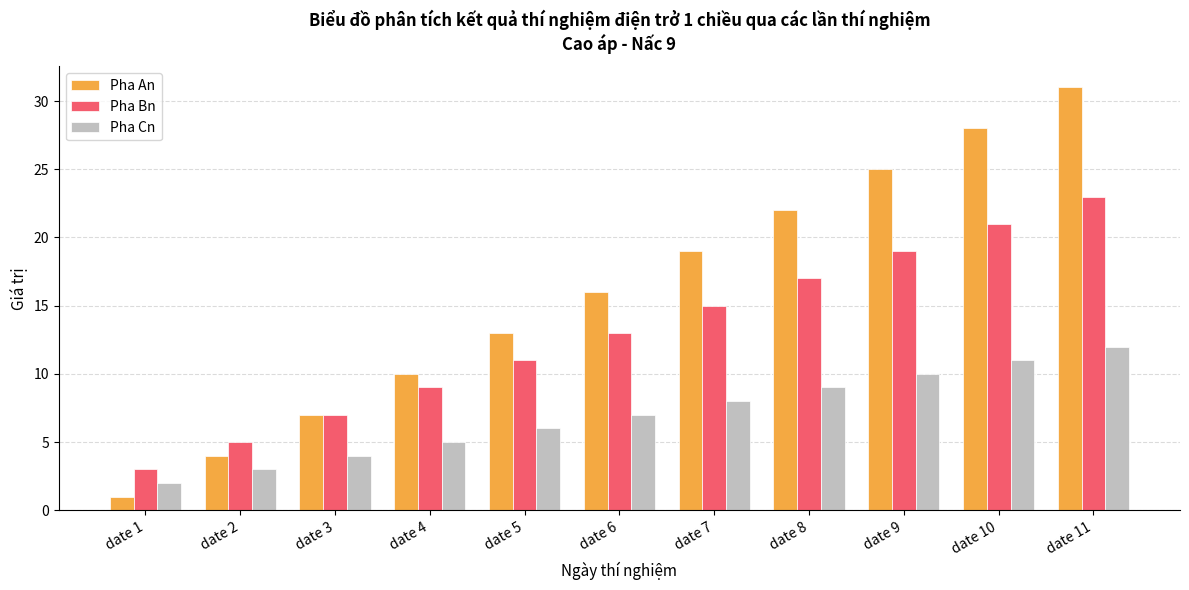

Count the number of data series in this chart.

3